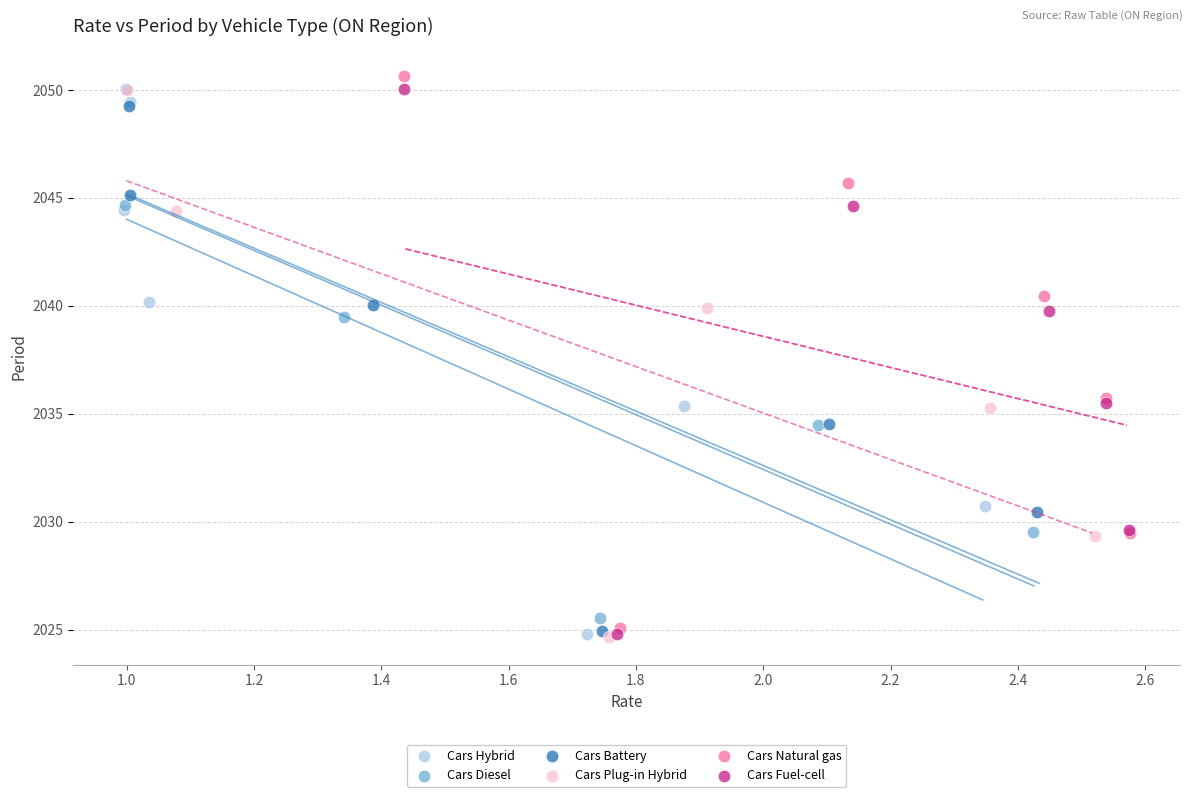

Which series reaches the maximum Y coordinate?

Cars Natural gas